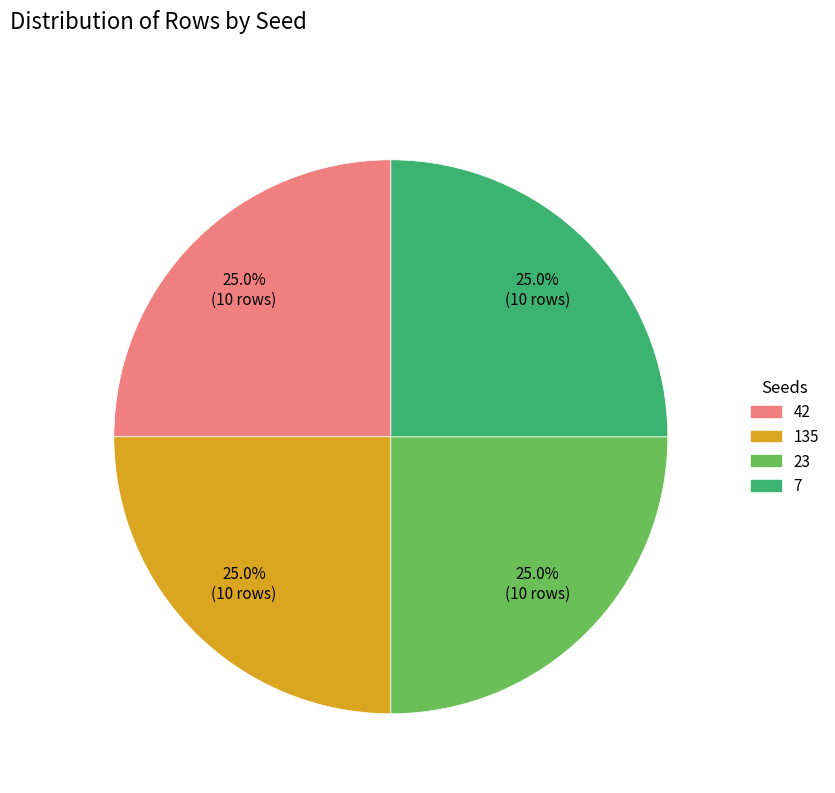

Does any single category account for the majority?

No